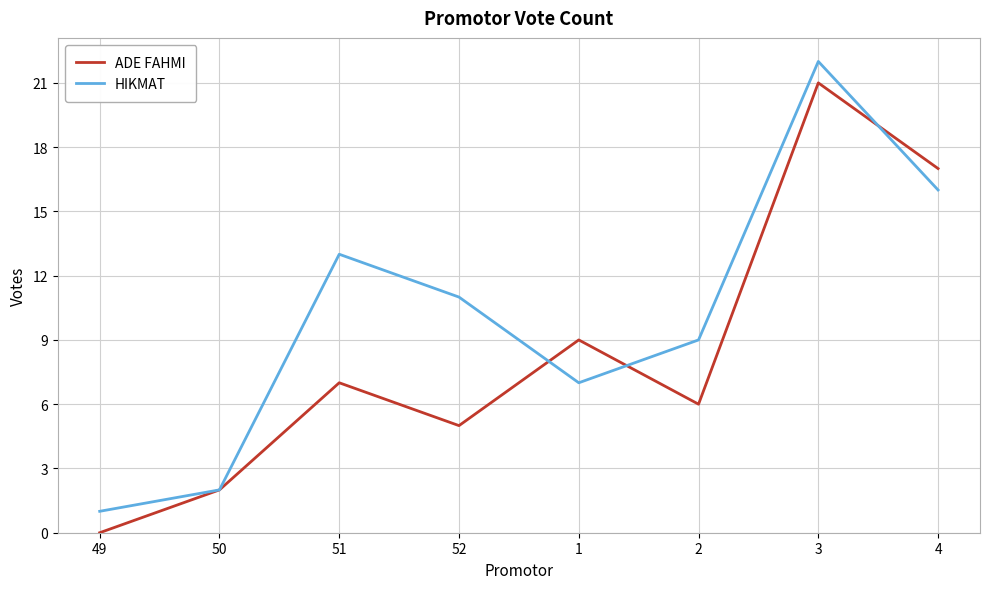

Is it true that ADE FAHMI equals 8 at 49?

False